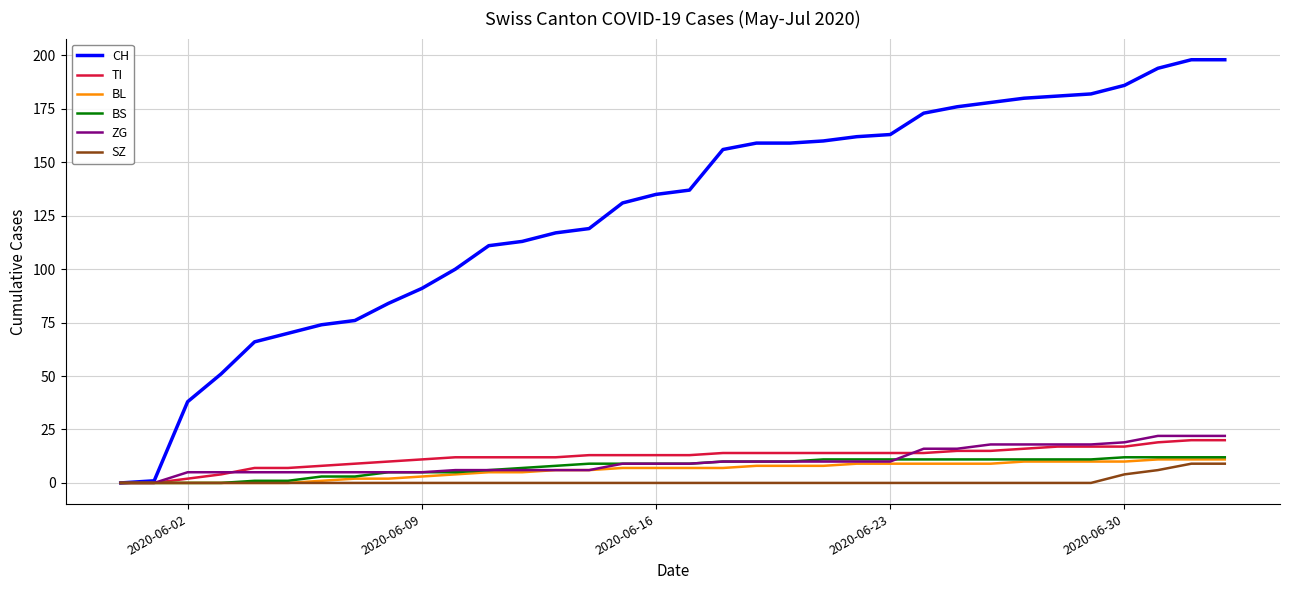

Which series has the widest spread of values?

CH